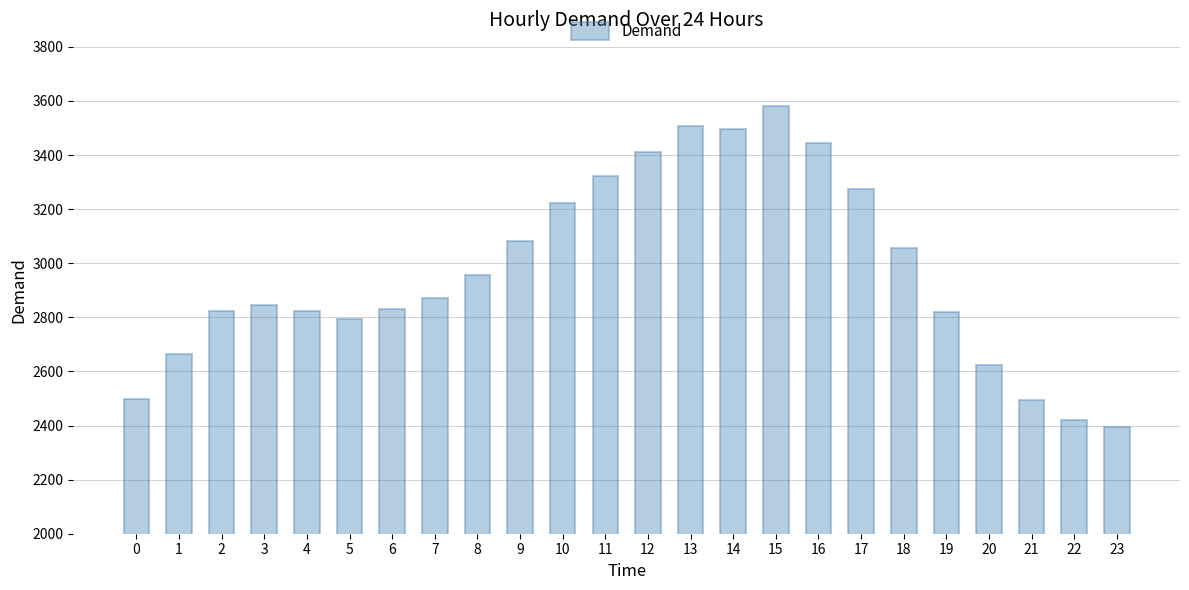

What is the value of the 20th bar from the left?

2818